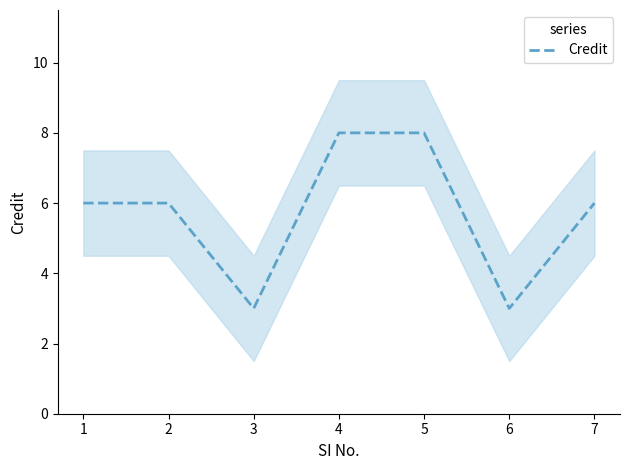

How many points are lower than both their immediate neighbors (excluding endpoints)?

2